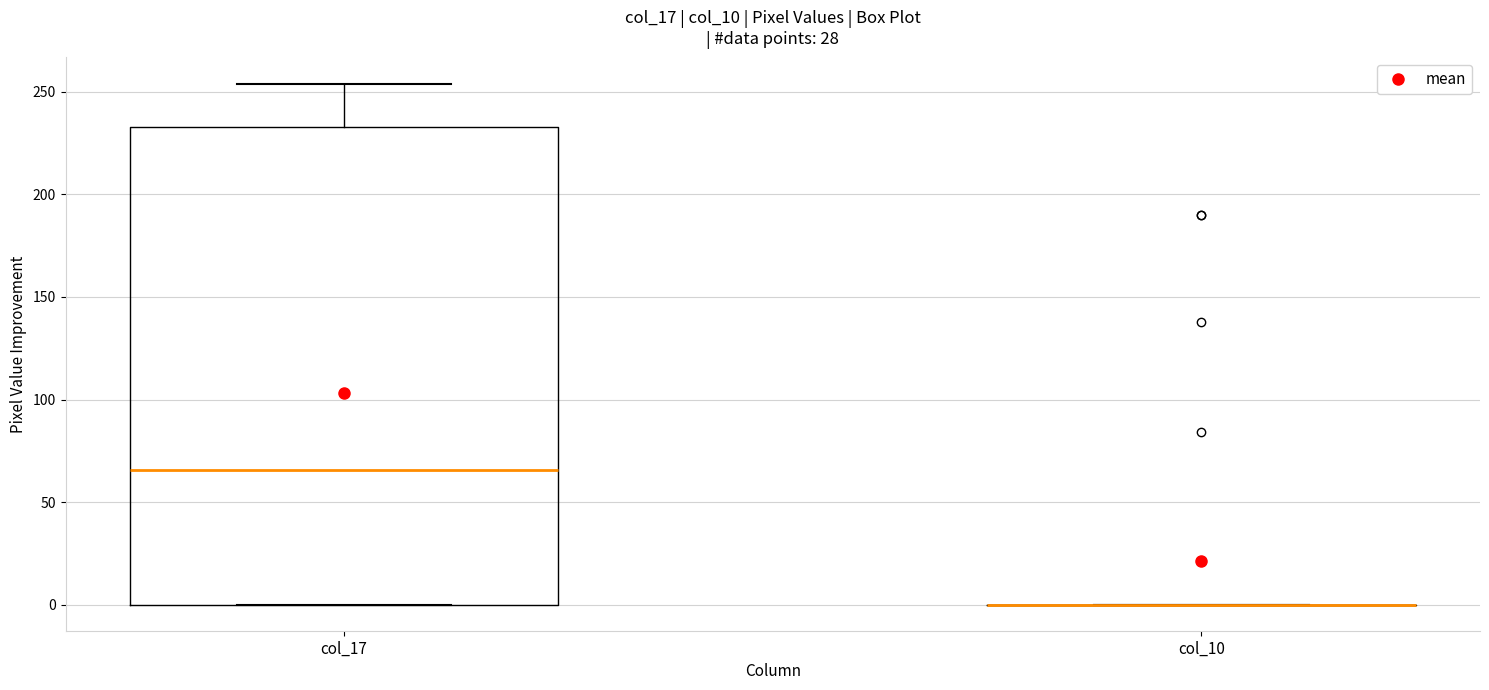

Reading left to right, read every box against the y-axis: the position of its median line, the range the box covers, and the ends of its whiskers. The values are not printed on the chart, so give them approximately, as read against the axis.

col_17: median 65, box 0 to 235, whiskers 0 to 255
col_10: box collapsed to a line at 0, whiskers 0 to 0